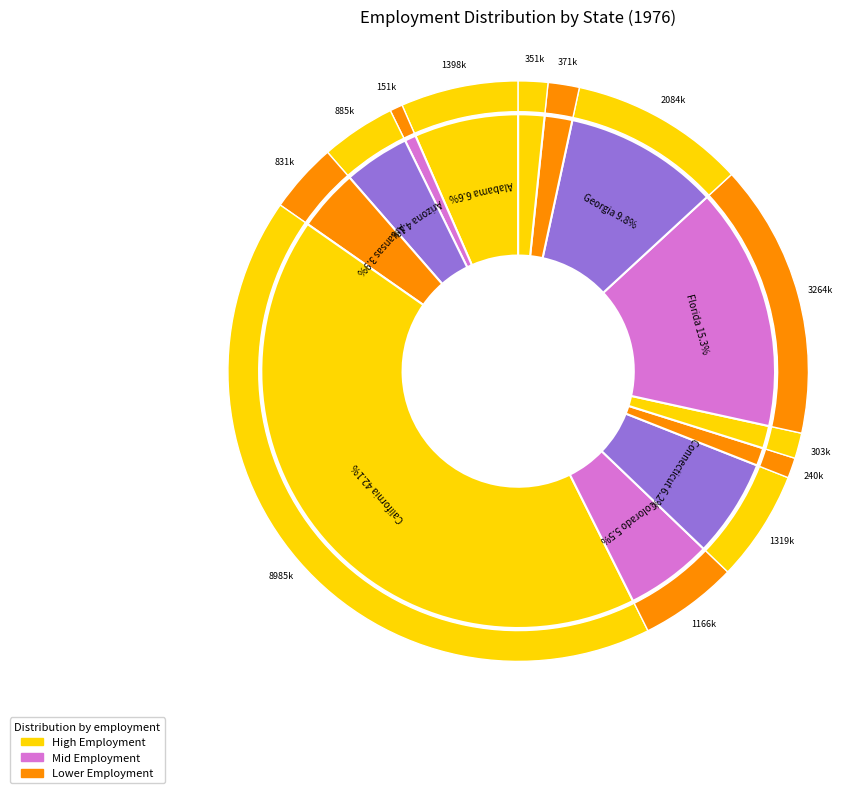

To the nearest percent, what percentage of the pie is Alaska?

1%